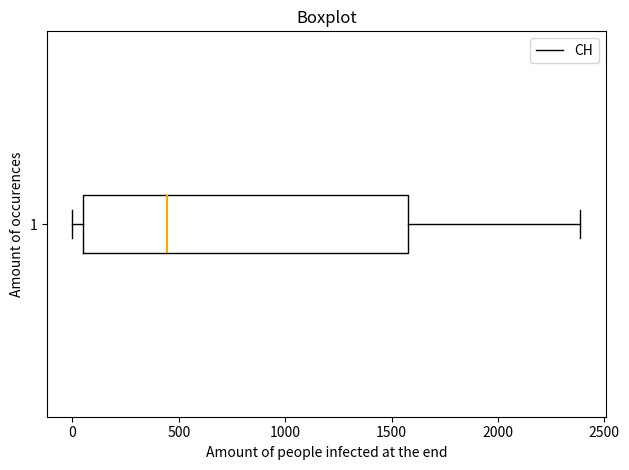

Read this box plot against the x-axis: the position of the median line, the range covered by the box, and the ends of both whiskers. The values are not printed on the chart, so give them approximately, as read against the axis.

median 450, box 50 to 1600, whiskers 0 to 2400